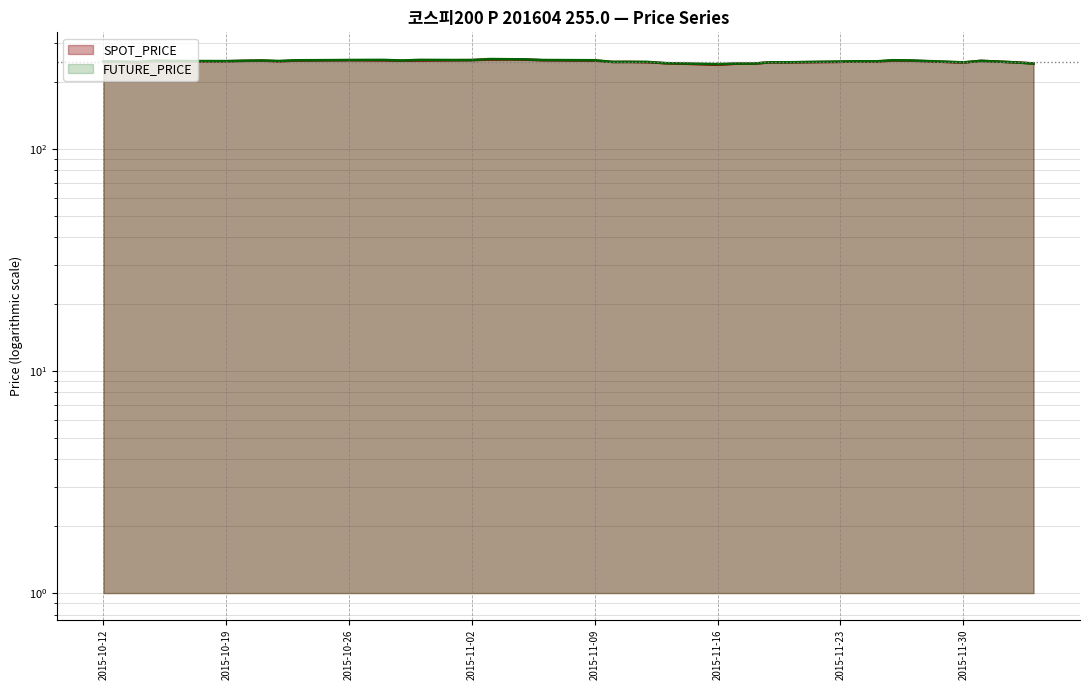

Which series has the largest range (max minus min)?

SPOT_PRICE